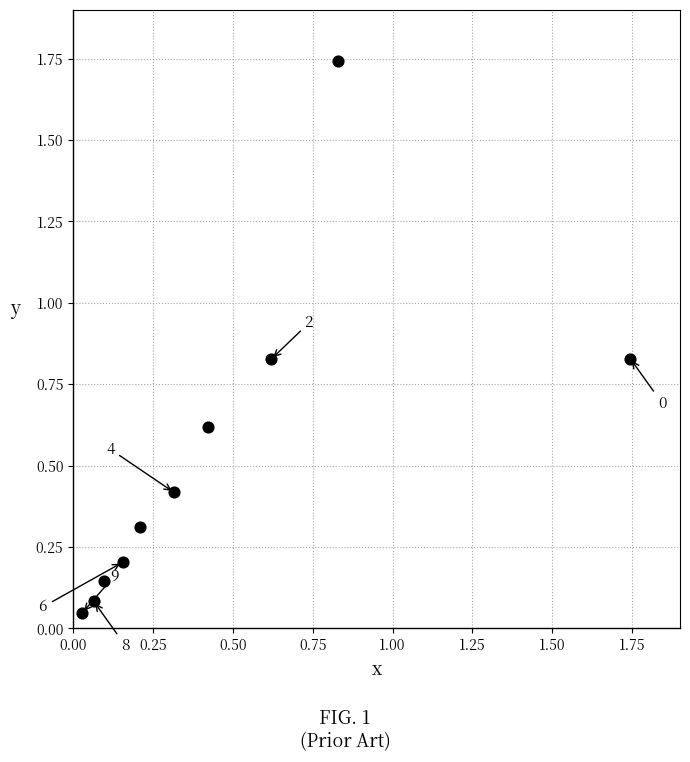

What is the average Y value?

0.5